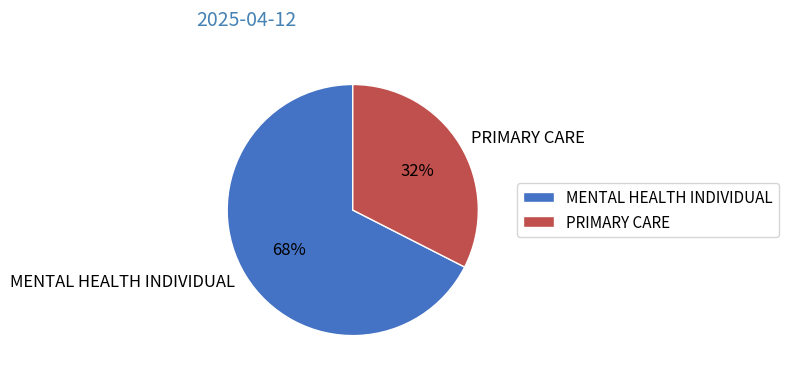

The MENTAL HEALTH INDIVIDUAL slice represents 61% of the pie. True or false?

False